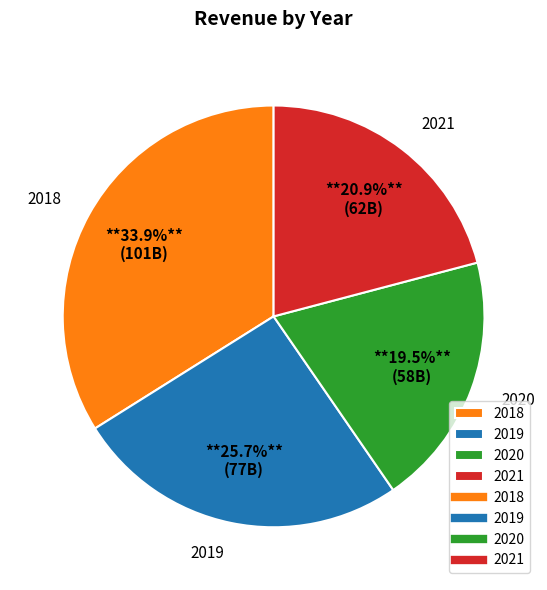

What percentage do 2021 and 2020 together represent?

40.4%